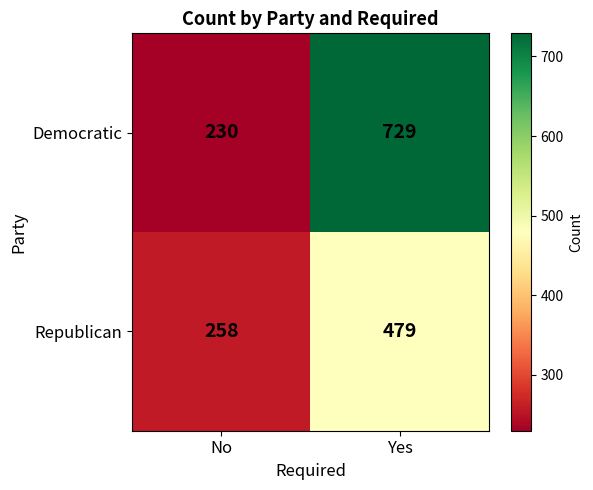

Where is Democratic nearest to the value 479?

No